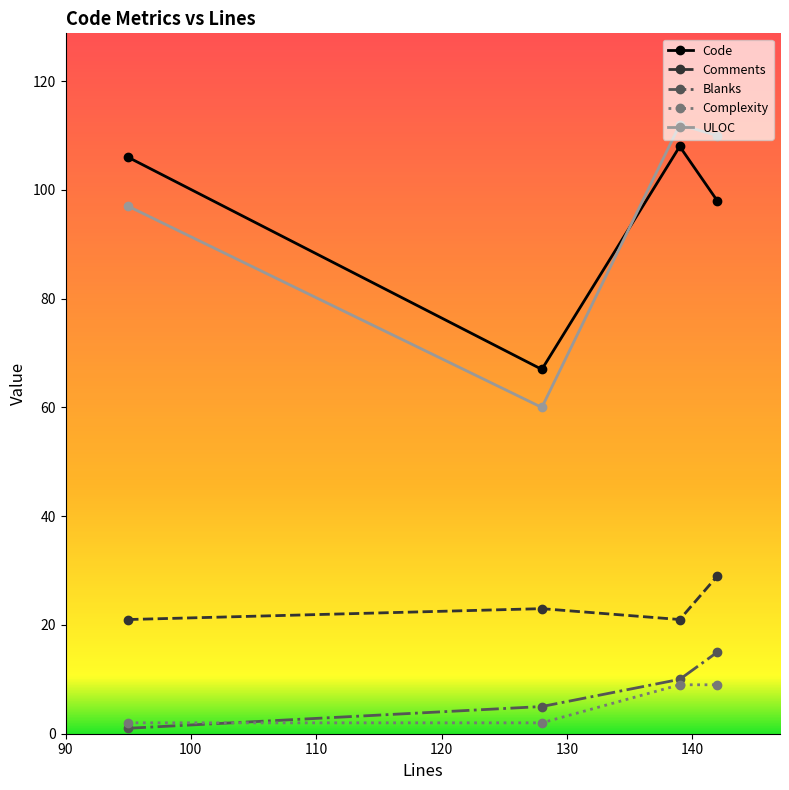

True or false: Comments and Code cross at least once.

False